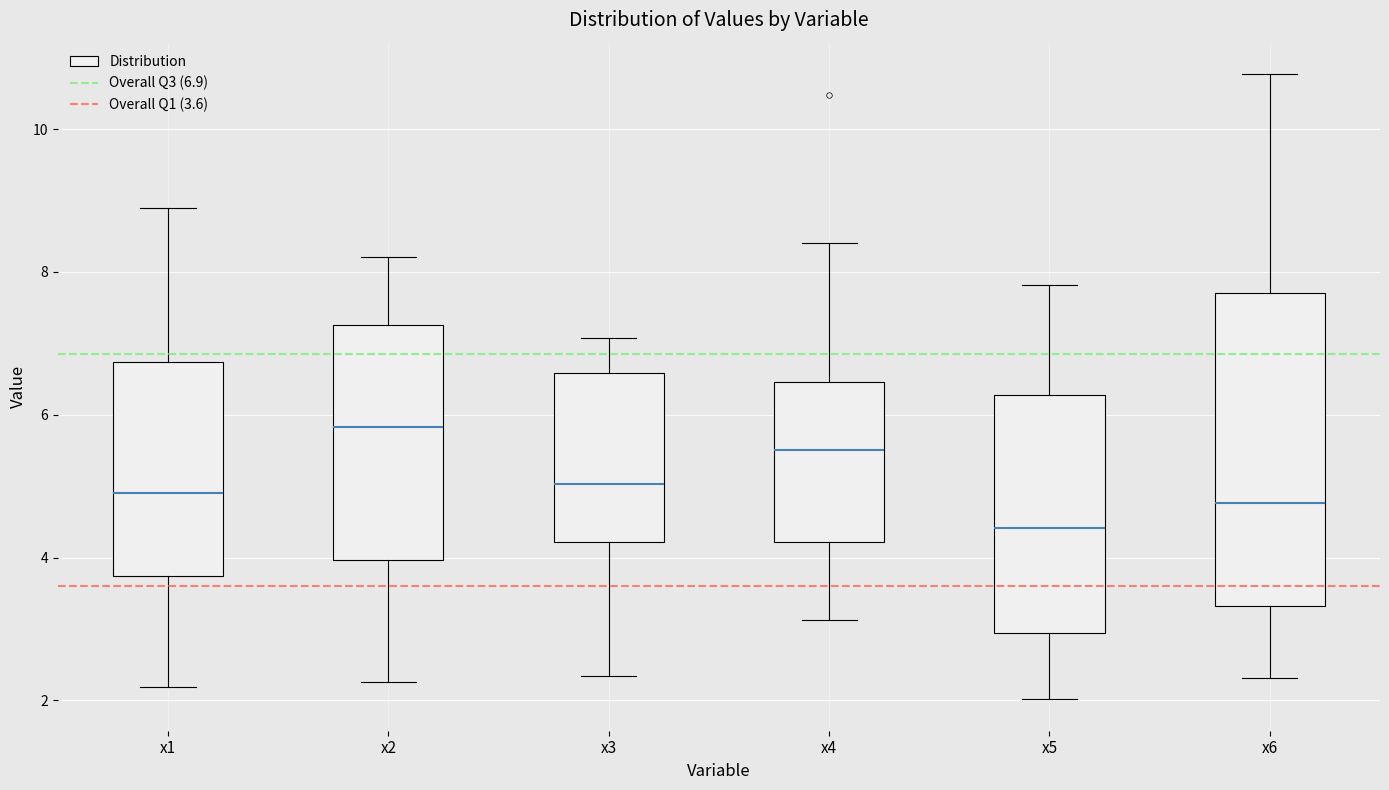

Reading left to right, transcribe this box plot: for each box, give where its median line is, the range the box spans, and where its two whiskers end, as read against the y-axis. The values are not printed on the chart, so give them approximately, as read against the axis.

x1: median 5.0, box 3.8 to 6.8, whiskers 2.2 to 9.0
x2: median 5.8, box 4.0 to 7.2, whiskers 2.2 to 8.2
x3: median 5.0, box 4.2 to 6.6, whiskers 2.4 to 7.0
x4: median 5.6, box 4.2 to 6.4, whiskers 3.2 to 8.4
x5: median 4.4, box 3.0 to 6.2, whiskers 2.0 to 7.8
x6: median 4.8, box 3.4 to 7.8, whiskers 2.4 to 10.8